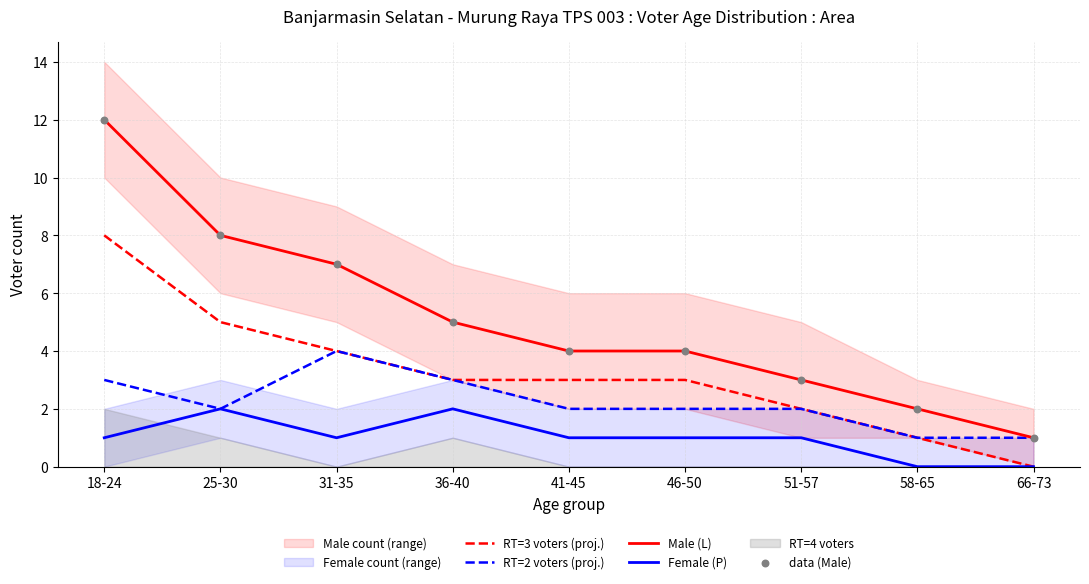

At how many categories does at least one series exceed 10?

1